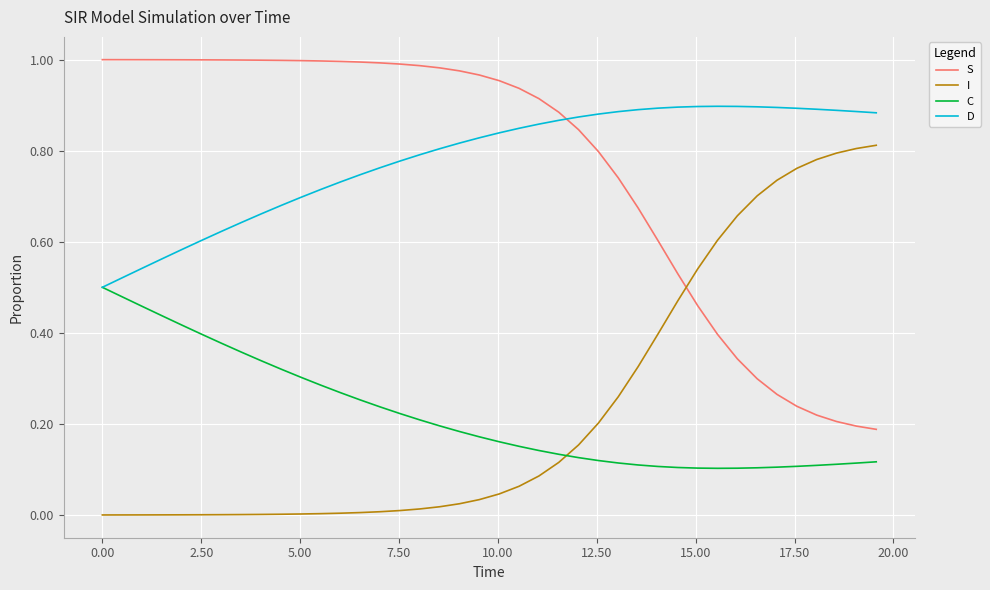

True or false: C and I cross at least once.

True